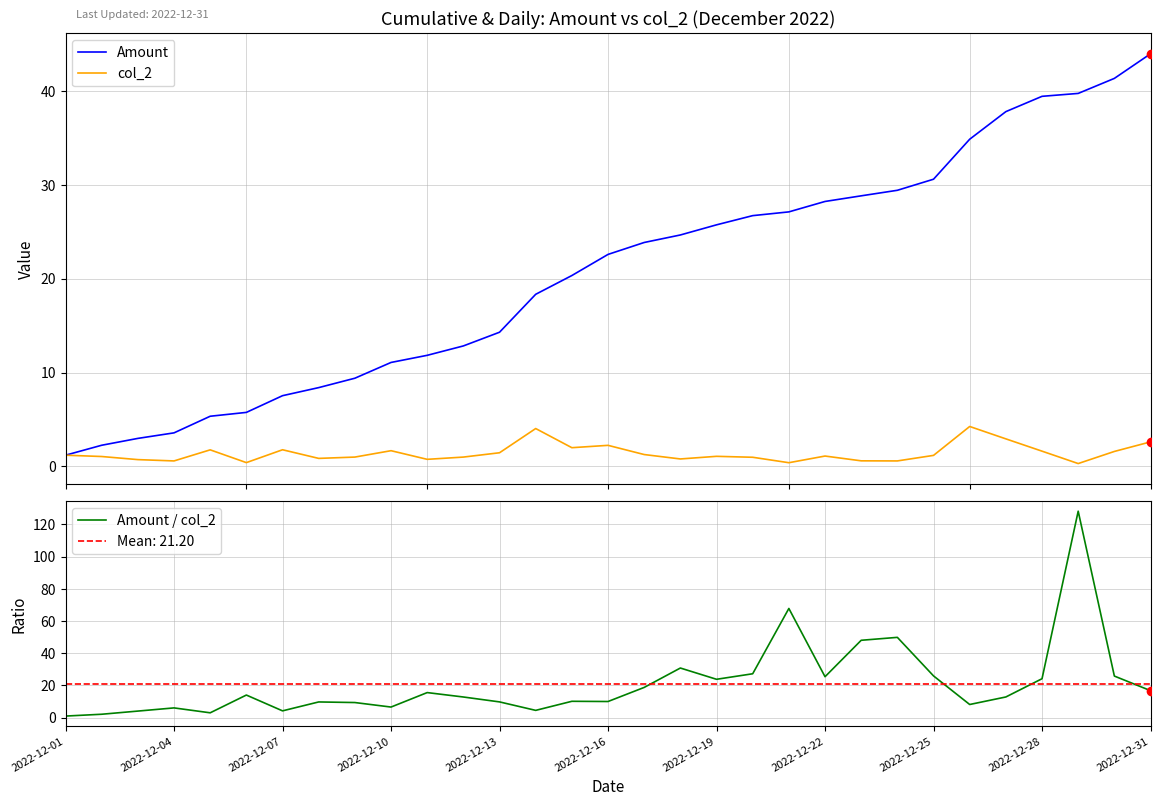

Which series contains the lowest Y value?

col_2